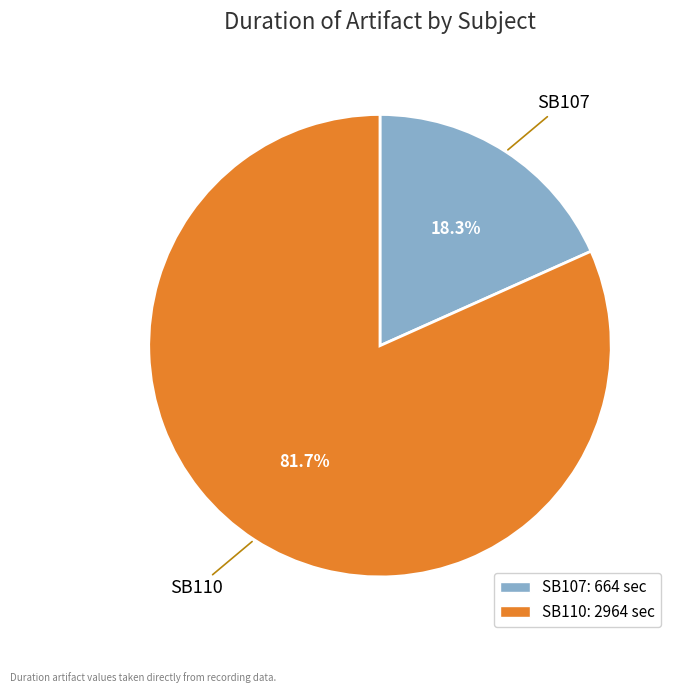

To the nearest percent, what is the combined percentage of SB110 and SB107?

100%